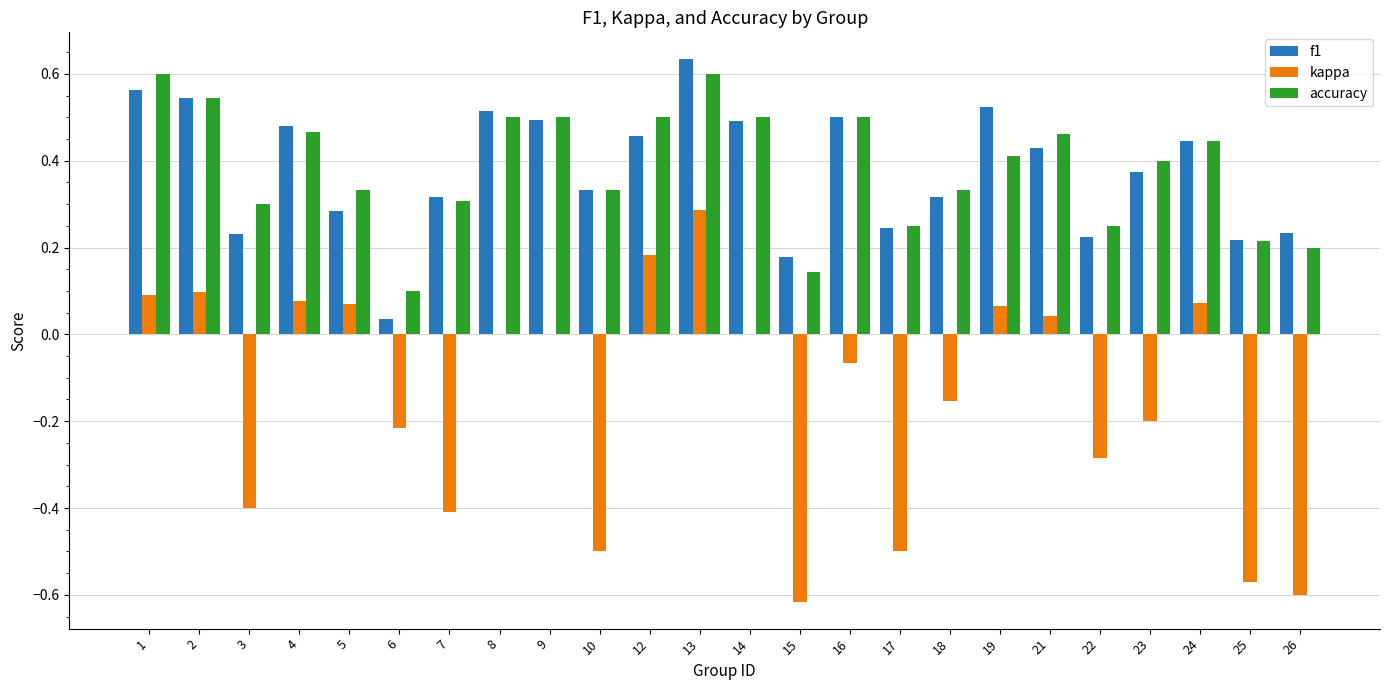

Is it true that kappa equals -0.3 at 26?

False